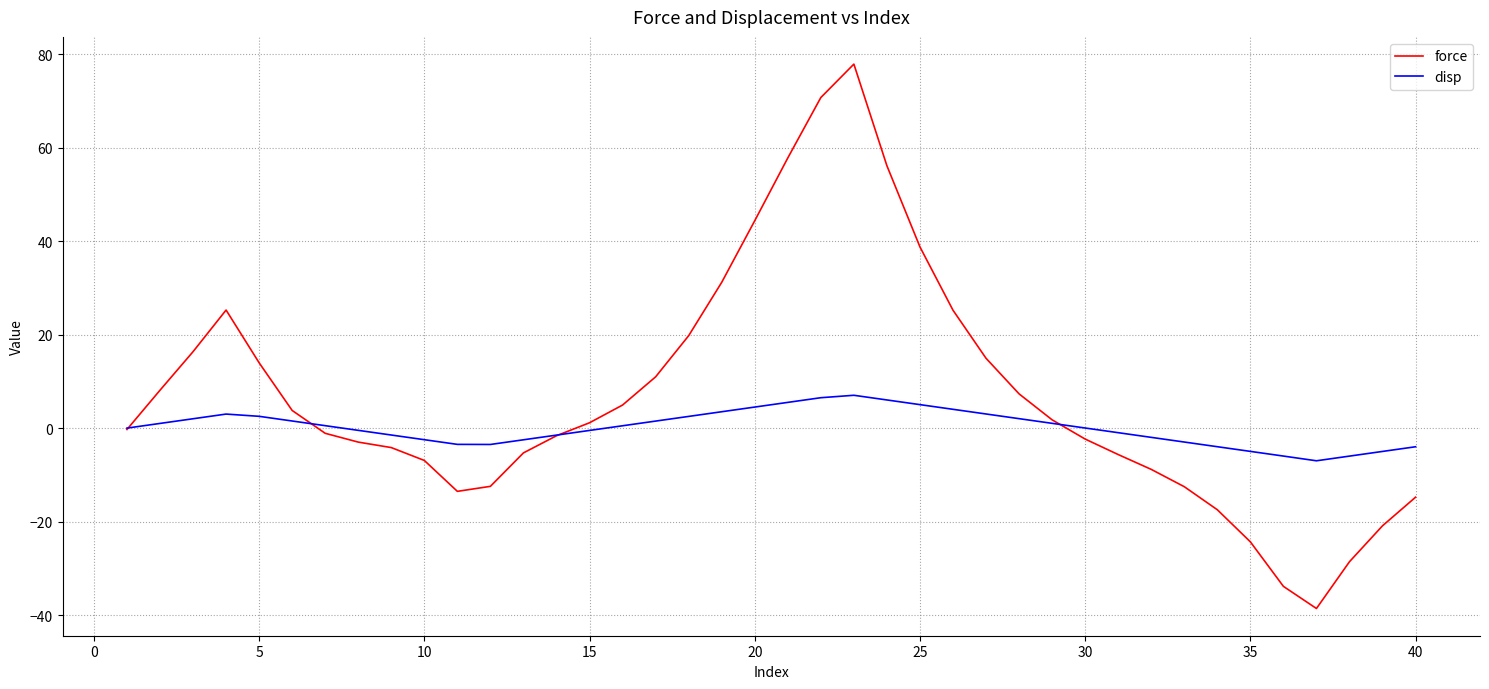

Which series has the largest total across all categories?

force